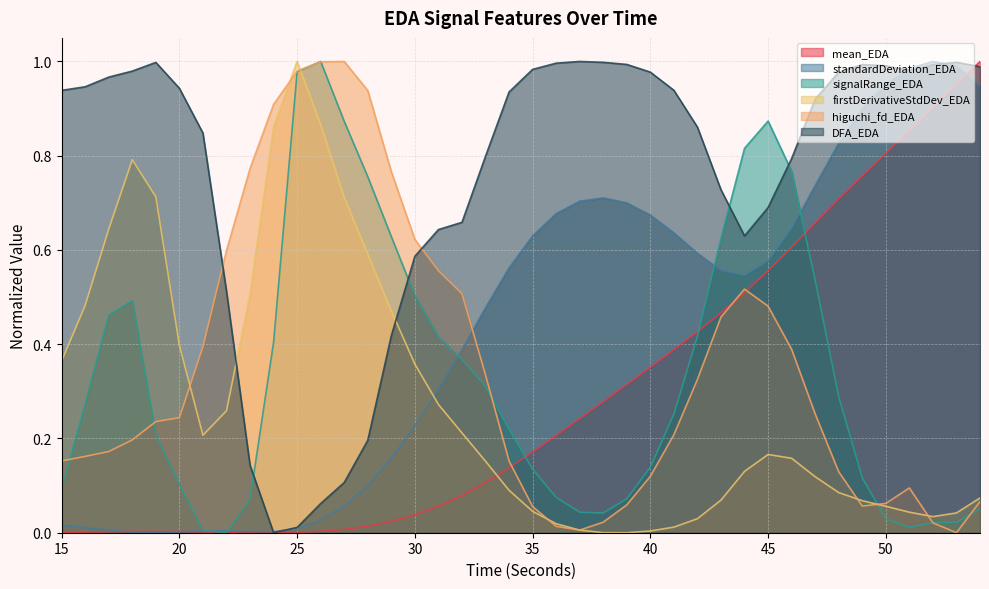

Which has a higher value, 31 or 20?

31